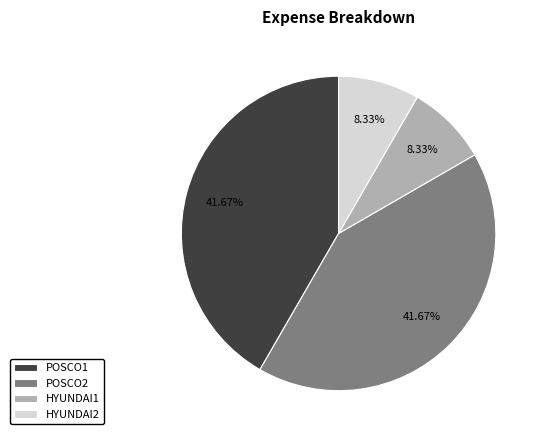

To the nearest percent, what is the combined percentage of POSCO1 and HYUNDAI1?

50%